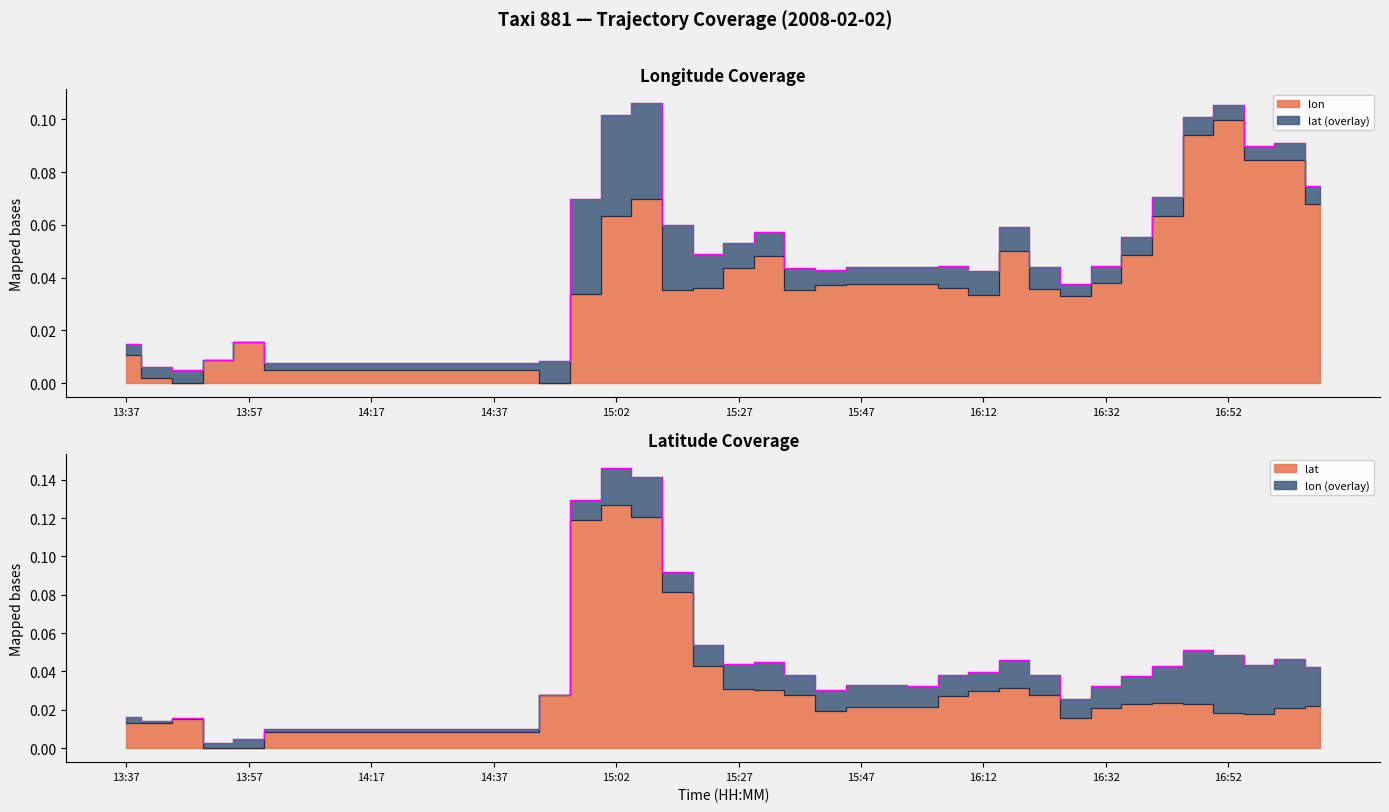

At which category does lat reach its first local valley?

13:57